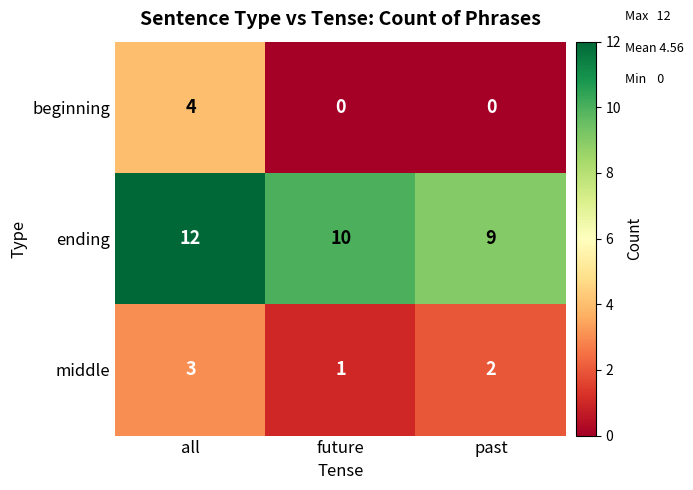

What value does the ending series have at past?

9